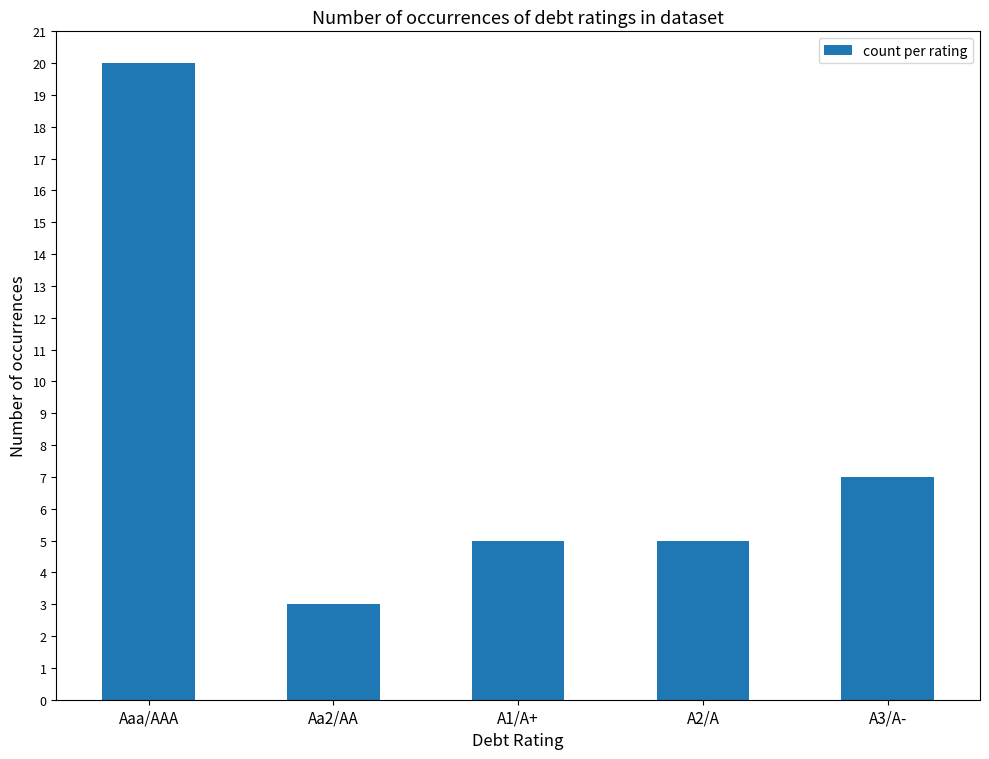

What is the sum of the values at Aaa/AAA and A1/A+?

25